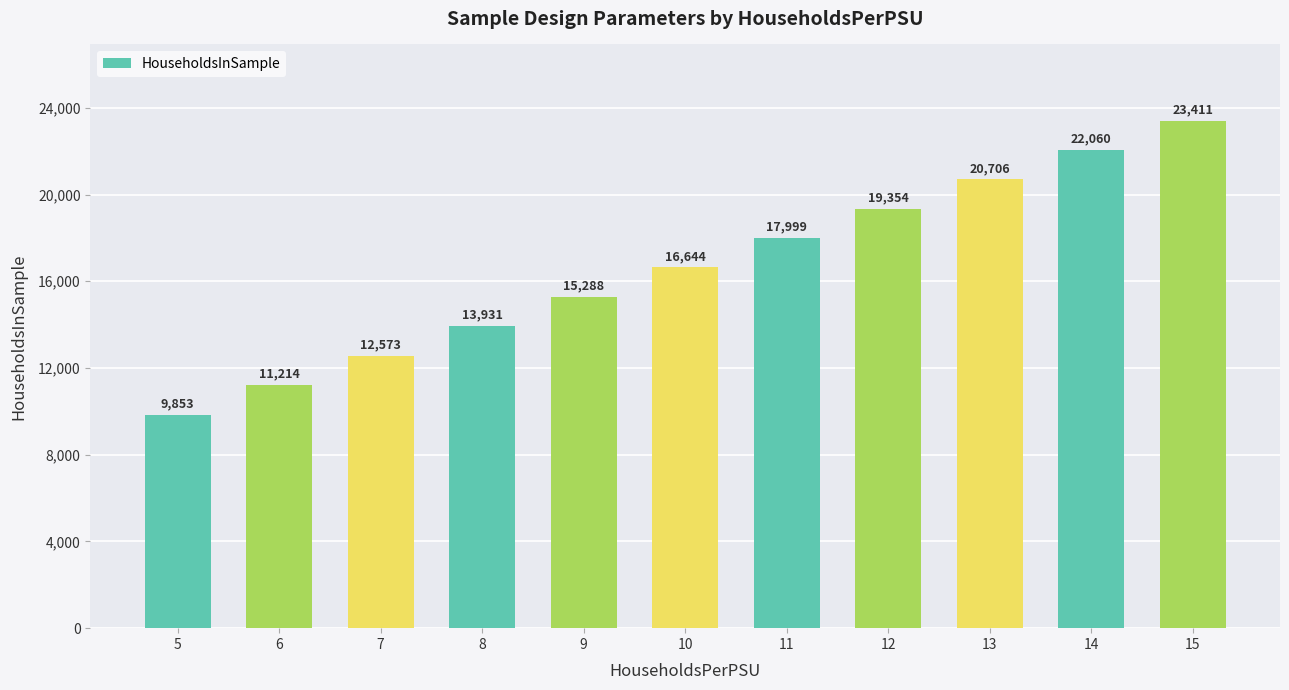

How many bars are there in total?

11